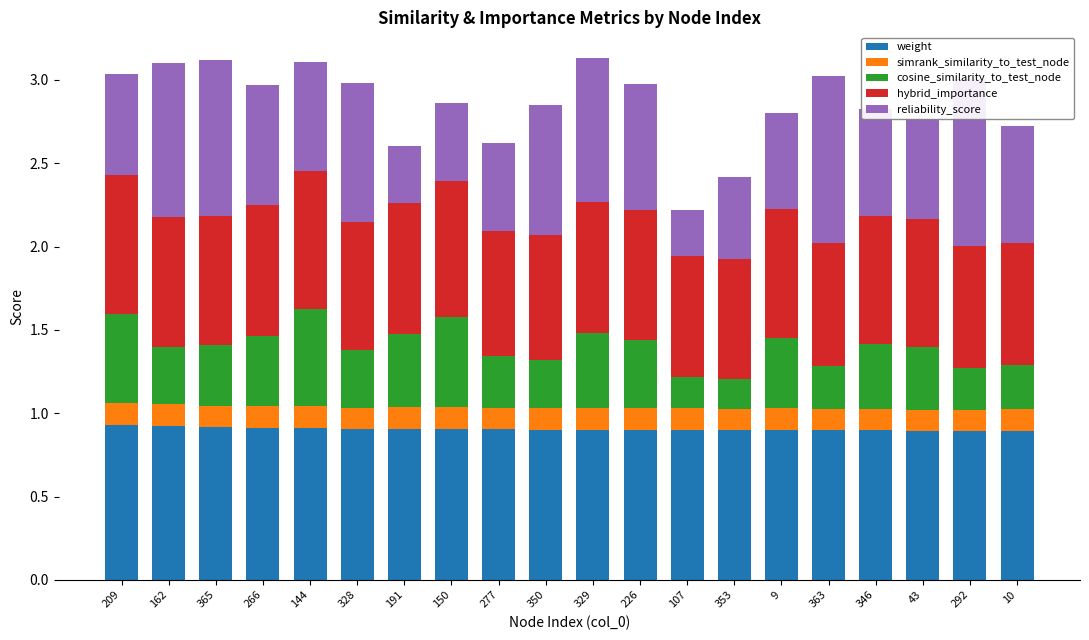

Reading right to left, extract all data points from this chart.

weight: 10=0.9	292=0.9	43=0.9	346=0.9	363=0.9	9=0.9	353=0.9	107=0.9	226=0.9	329=0.9	350=0.9	277=0.9	150=0.9	191=0.9	328=0.9	144=0.9	266=0.9	365=0.9	162=0.9	209=0.9
simrank_similarity_to_test_node: 10=0.1	292=0.1	43=0.1	346=0.1	363=0.1	9=0.1	353=0.1	107=0.1	226=0.1	329=0.1	350=0.1	277=0.1	150=0.1	191=0.1	328=0.1	144=0.1	266=0.1	365=0.1	162=0.1	209=0.1
cosine_similarity_to_test_node: 10=0.3	292=0.3	43=0.4	346=0.4	363=0.3	9=0.4	353=0.2	107=0.2	226=0.4	329=0.4	350=0.3	277=0.3	150=0.5	191=0.4	328=0.3	144=0.6	266=0.4	365=0.4	162=0.3	209=0.5
hybrid_importance: 10=0.7	292=0.7	43=0.8	346=0.8	363=0.7	9=0.8	353=0.7	107=0.7	226=0.8	329=0.8	350=0.7	277=0.8	150=0.8	191=0.8	328=0.8	144=0.8	266=0.8	365=0.8	162=0.8	209=0.8
reliability_score: 10=0.7	292=1.0	43=0.6	346=0.6	363=1.0	9=0.6	353=0.5	107=0.3	226=0.8	329=0.9	350=0.8	277=0.5	150=0.5	191=0.3	328=0.8	144=0.7	266=0.7	365=0.9	162=0.9	209=0.6